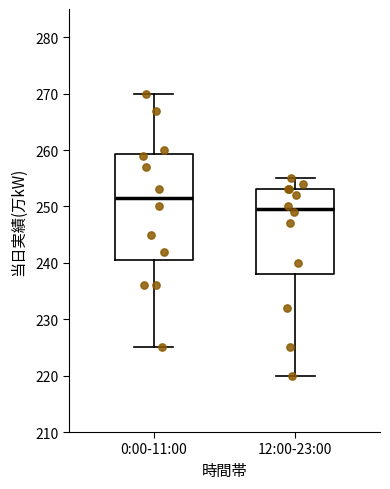

Comparing the boxes themselves (not the whiskers), which one is the tallest?

0:00-11:00